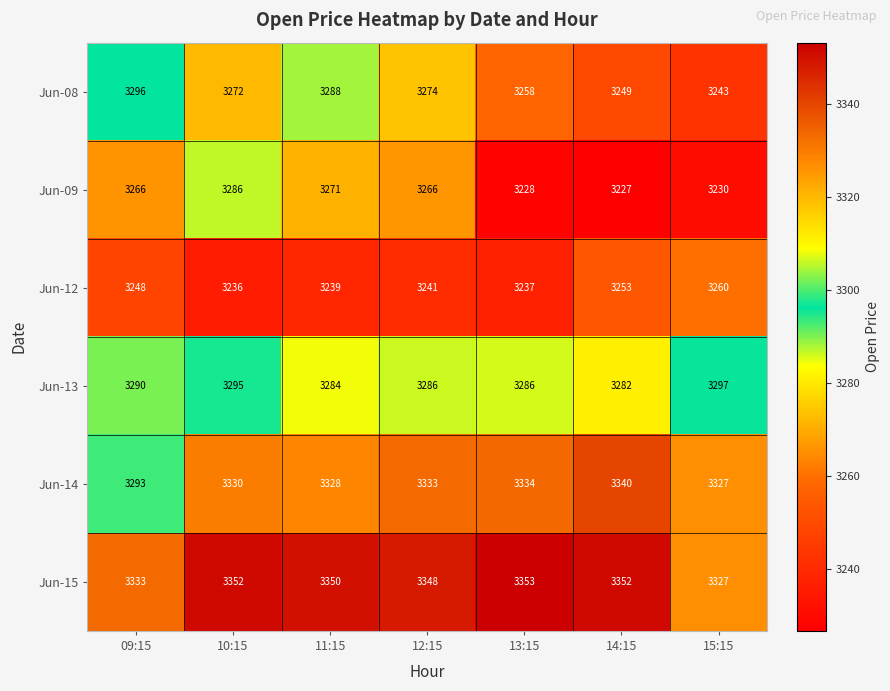

Is it true that Jun-15 equals 5114 at 12:15?

False